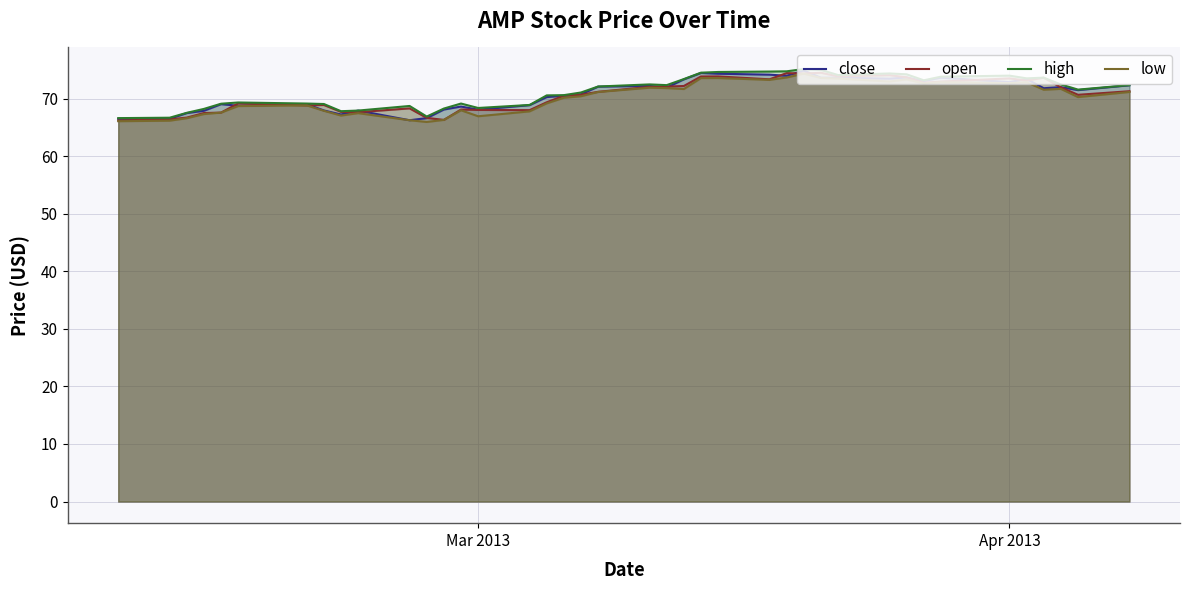

How many lines are shown in the chart?

4